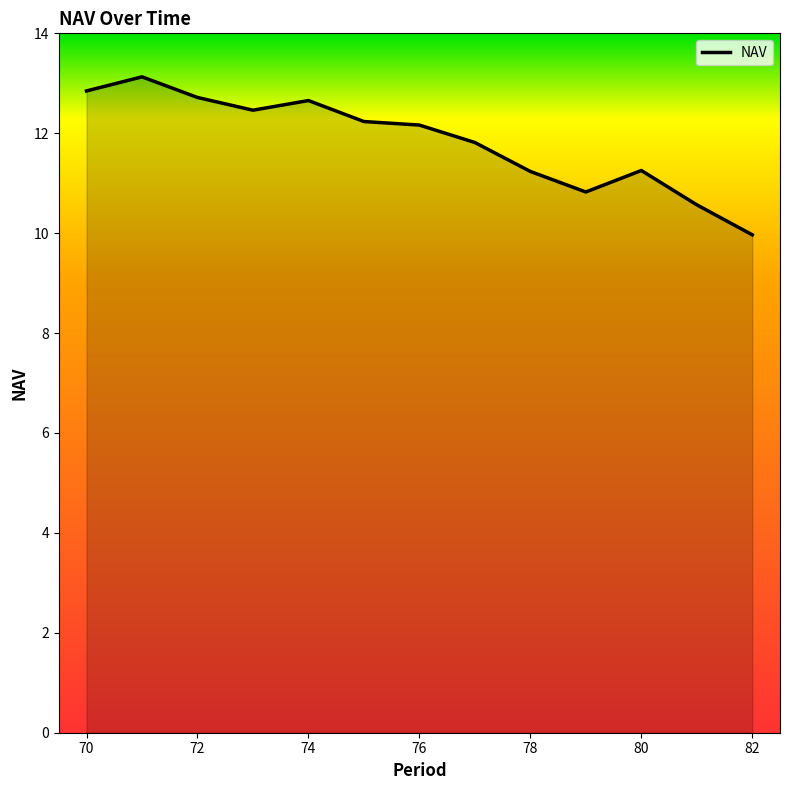

Does the chart display data point markers on the line(s)?

No